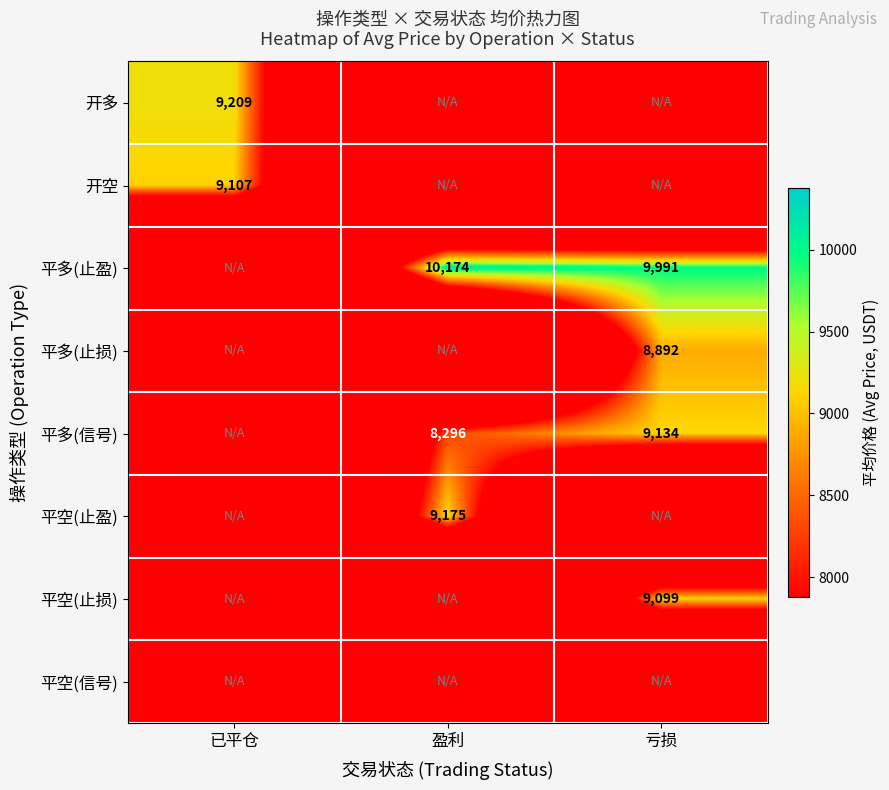

Is it true that 平空(止盈) equals 9175 at 盈利?

True